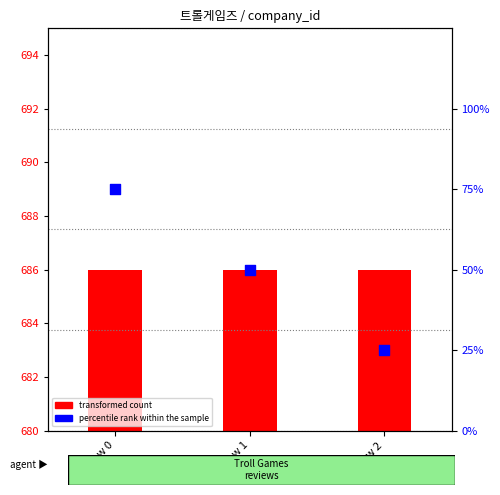

At how many categories does at least one series exceed 500?

3